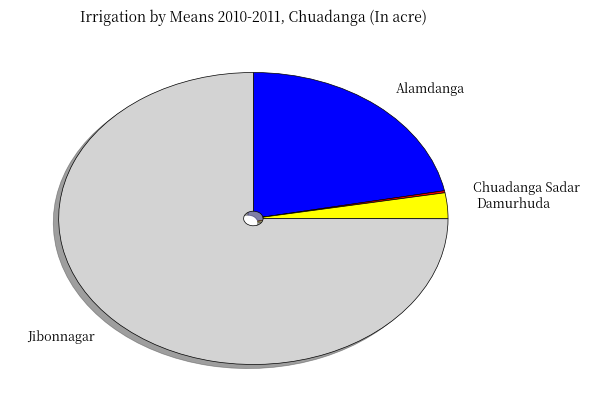

Do Jibonnagar and Damurhuda together represent more than half of the pie?

Yes